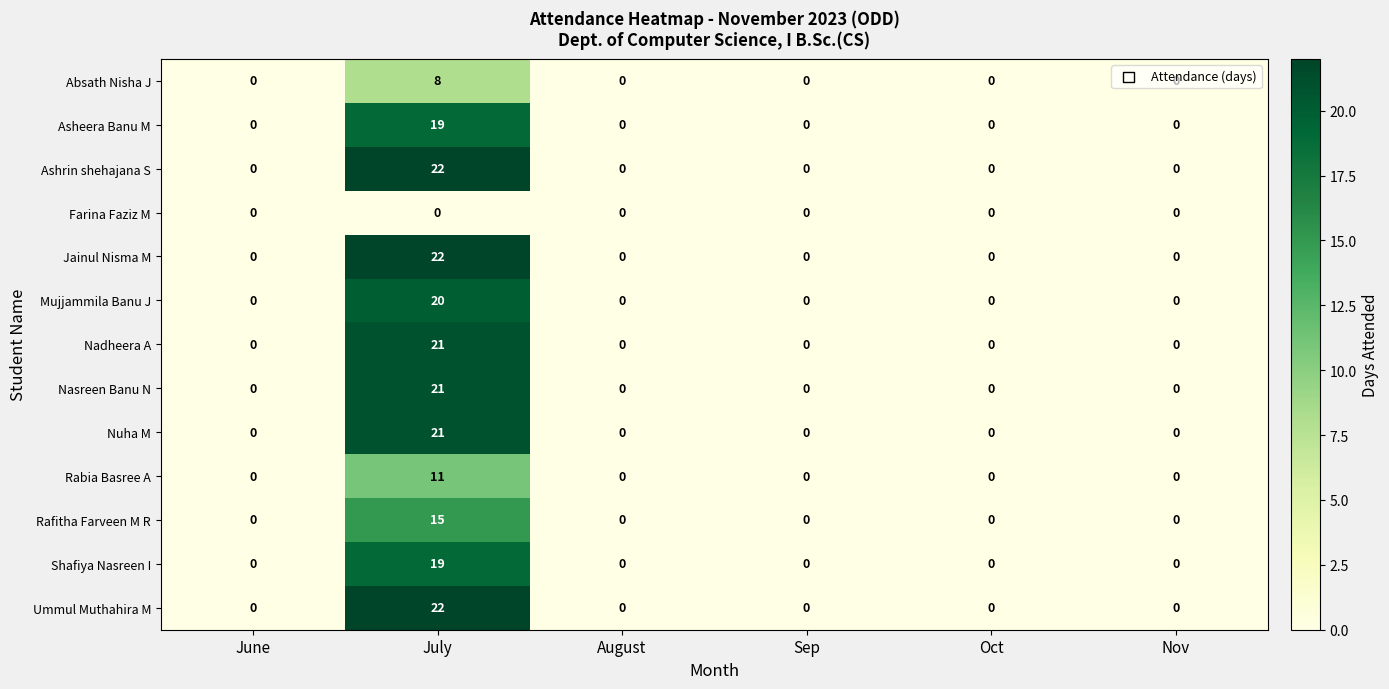

The Absath Nisha J series shows 0 at Oct. True or false?

True